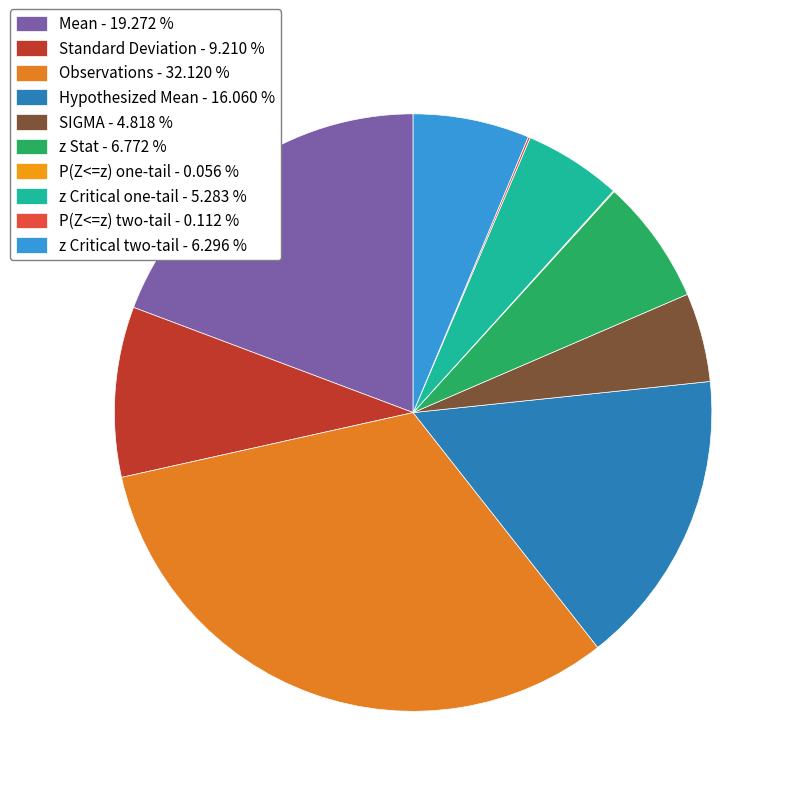

To the nearest percent, what is the difference between the largest and smallest slice percentages?

32%